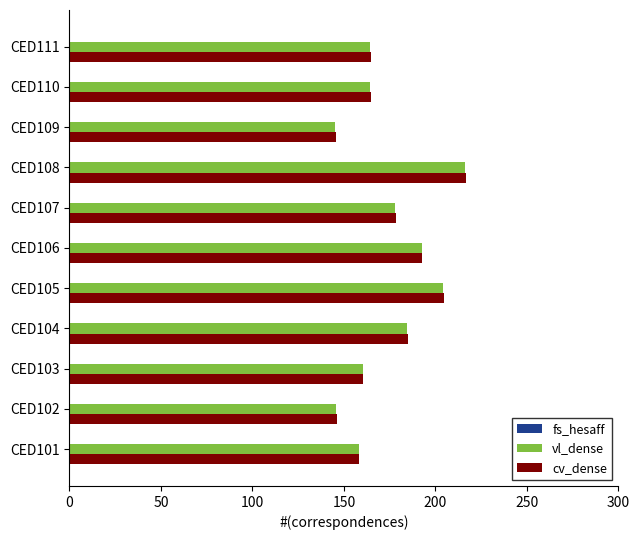

Between CED102 and CED108, which series saw the biggest shift?

cv_dense